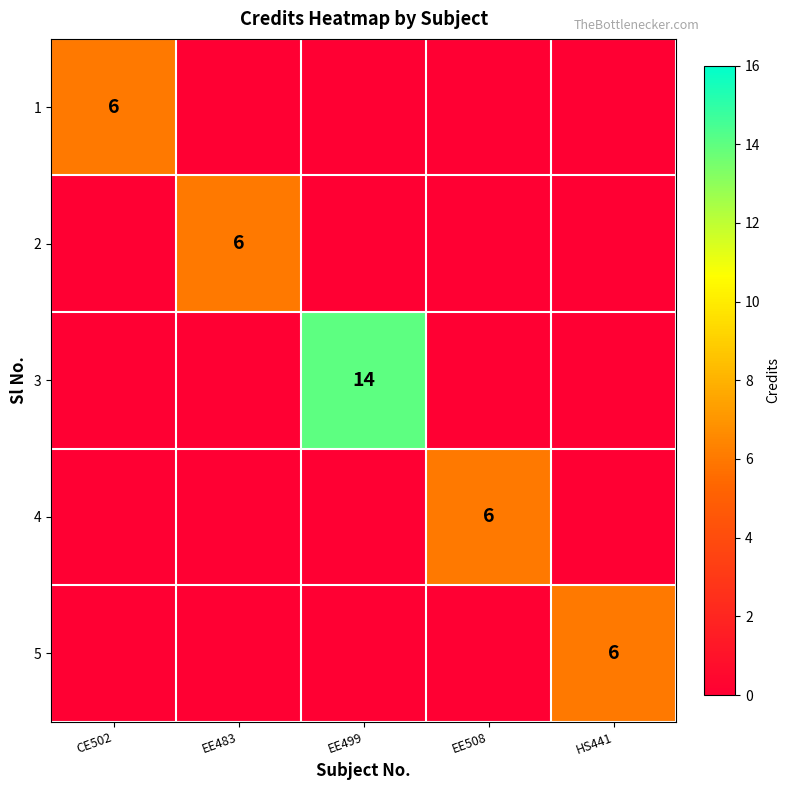

The value of 1 at CE502 is 6. True or false?

True